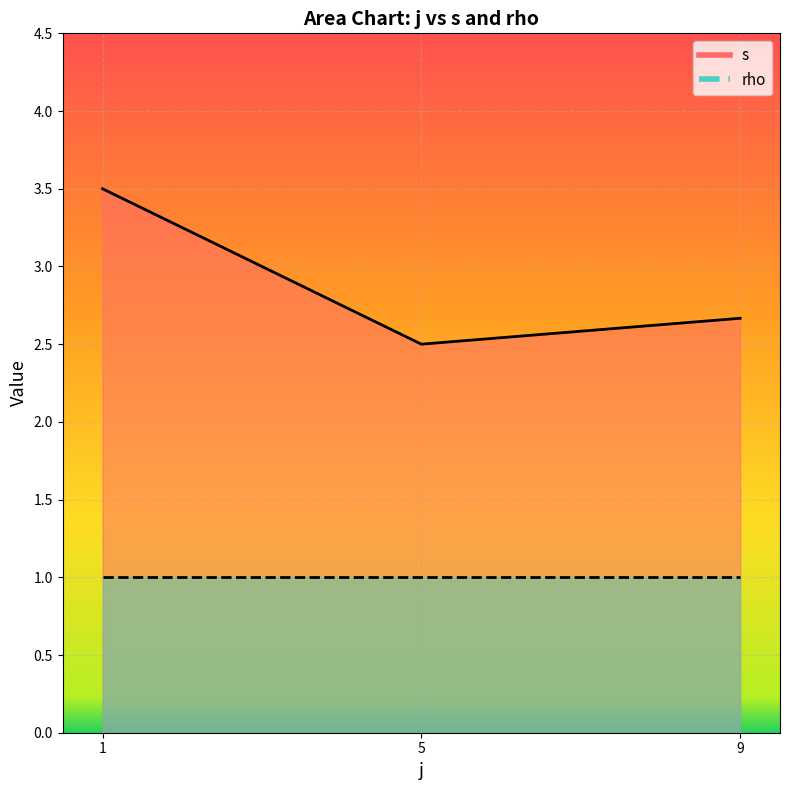

What is the maximum value for rho?

1